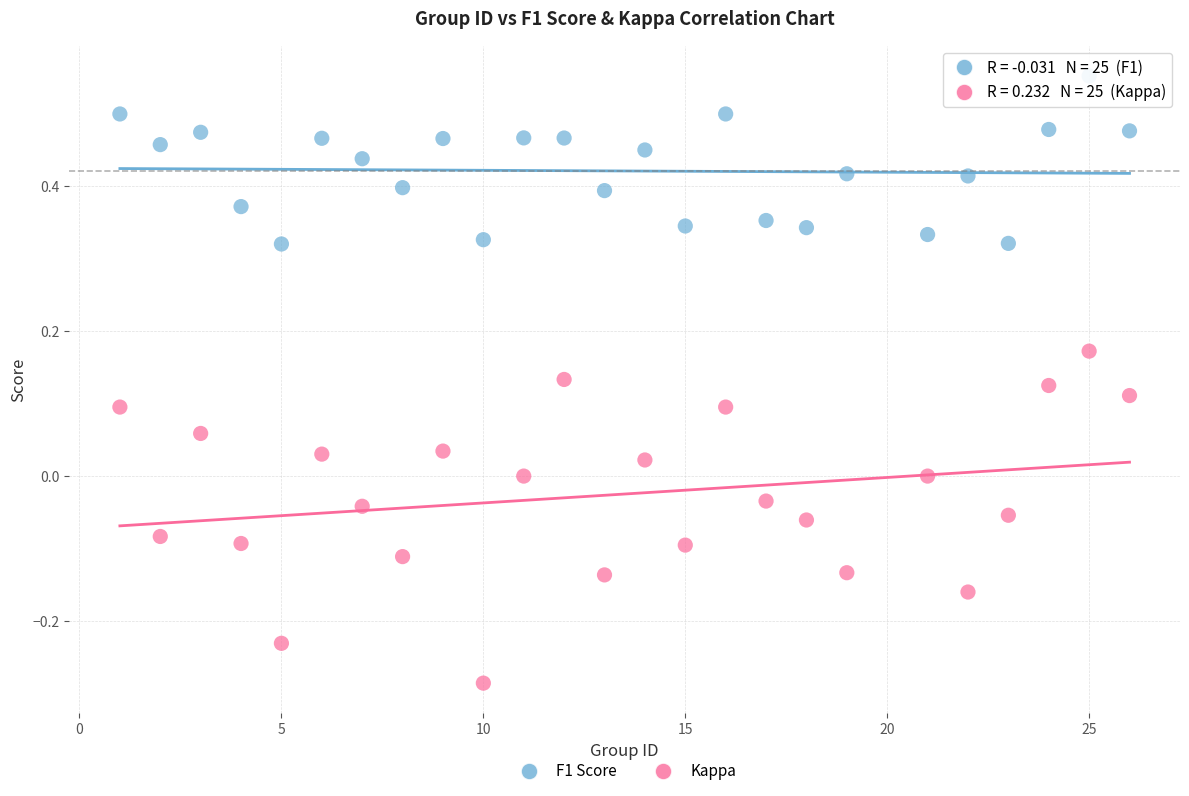

Across all data points, what is the range of X values (max minus min)?

25.0